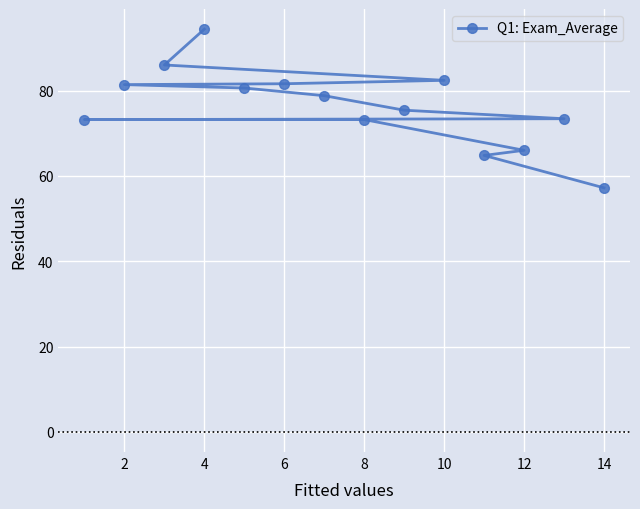

What is the sum of all values?

1068.4